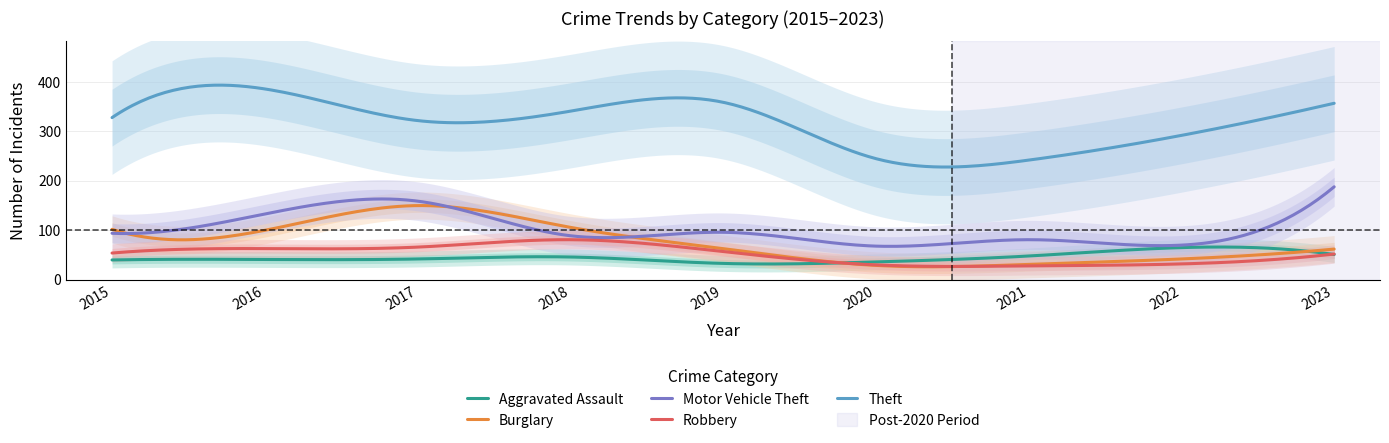

Which has a higher value, 2015 or 2017?

2017